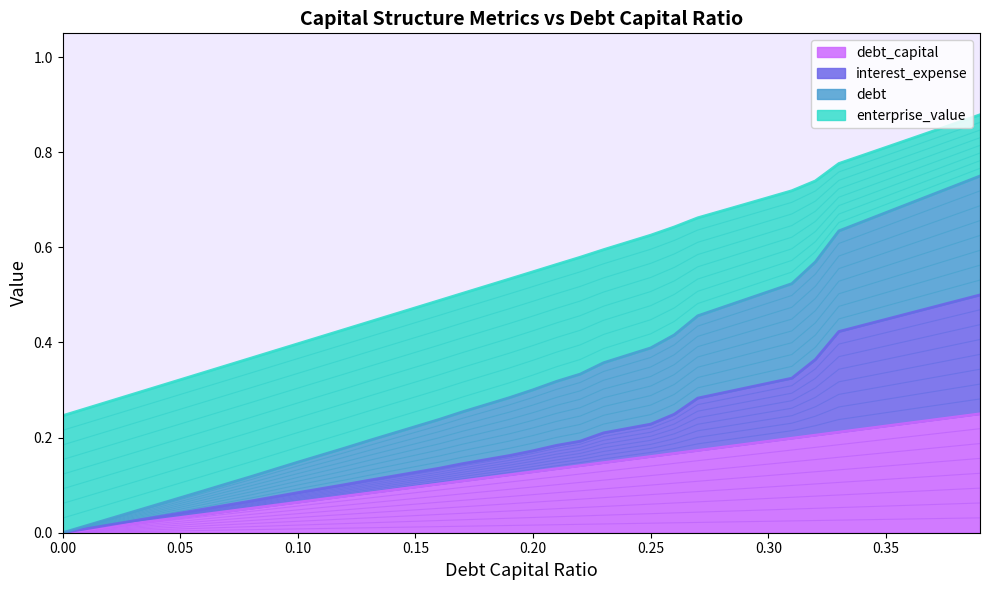

Which series has the largest range (max minus min)?

interest_expense